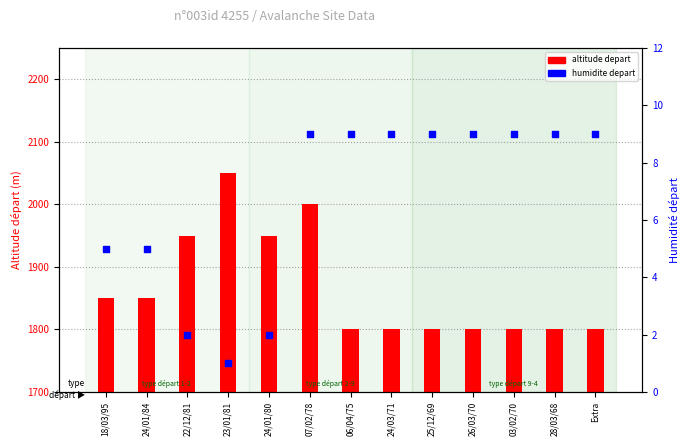

Is the value of altitude depart at Extra greater than the value of humidite depart at 22/12/81?

Yes